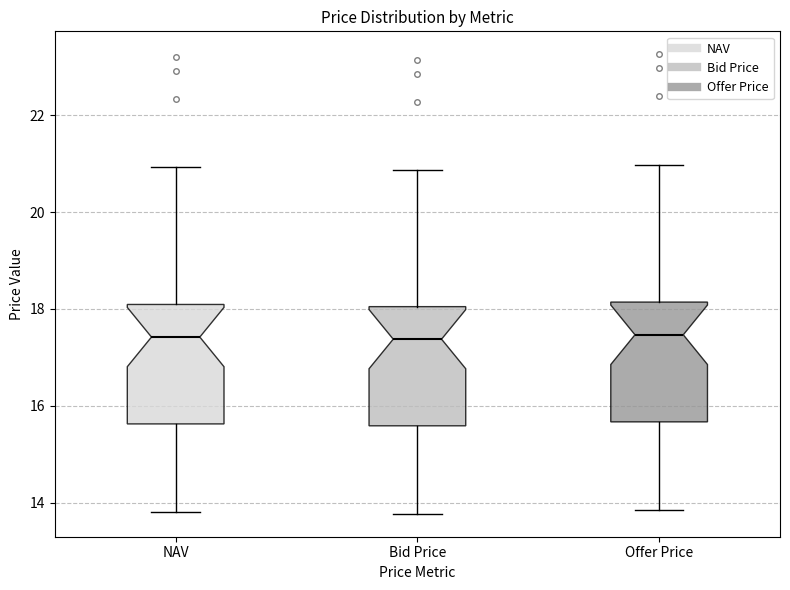

Reading left to right, transcribe this box plot: for each box, give where its median line is, the range the box spans, and where its two whiskers end, as read against the y-axis. The values are not printed on the chart, so give them approximately, as read against the axis.

NAV: median 17.4, box 15.6 to 18.0, whiskers 13.8 to 21.0
Bid Price: median 17.4, box 15.6 to 18.0, whiskers 13.8 to 20.8
Offer Price: median 17.4, box 15.6 to 18.2, whiskers 13.8 to 21.0